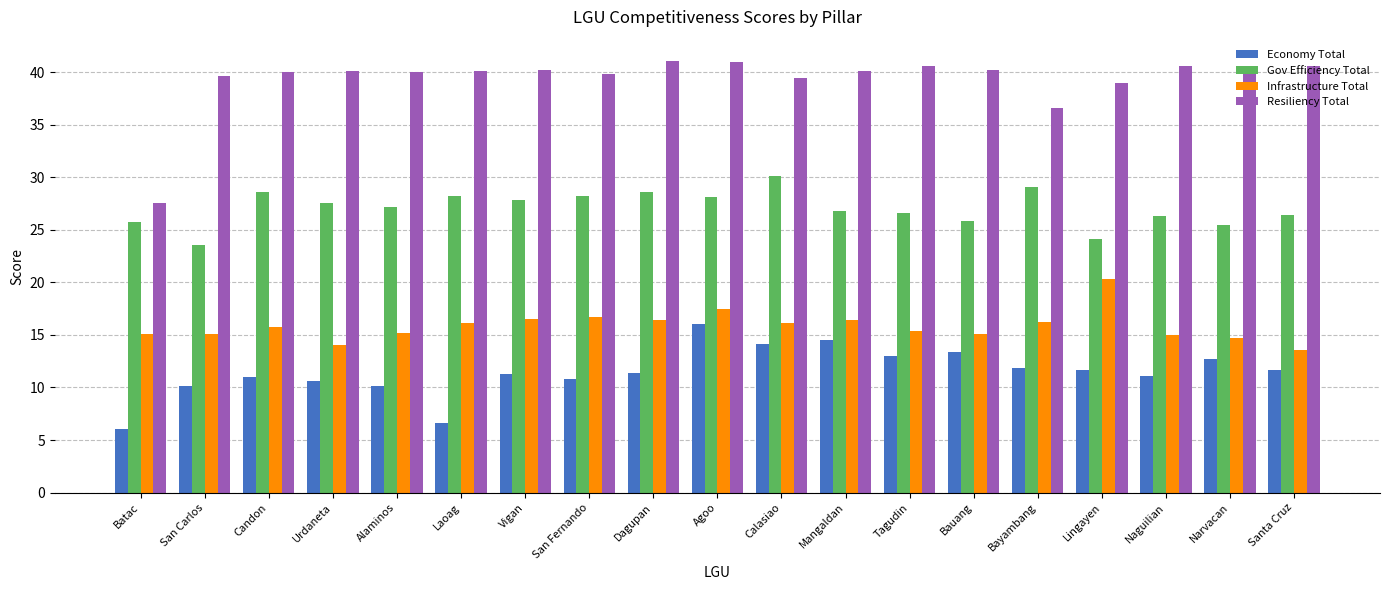

At how many categories does at least one series exceed 30?

18